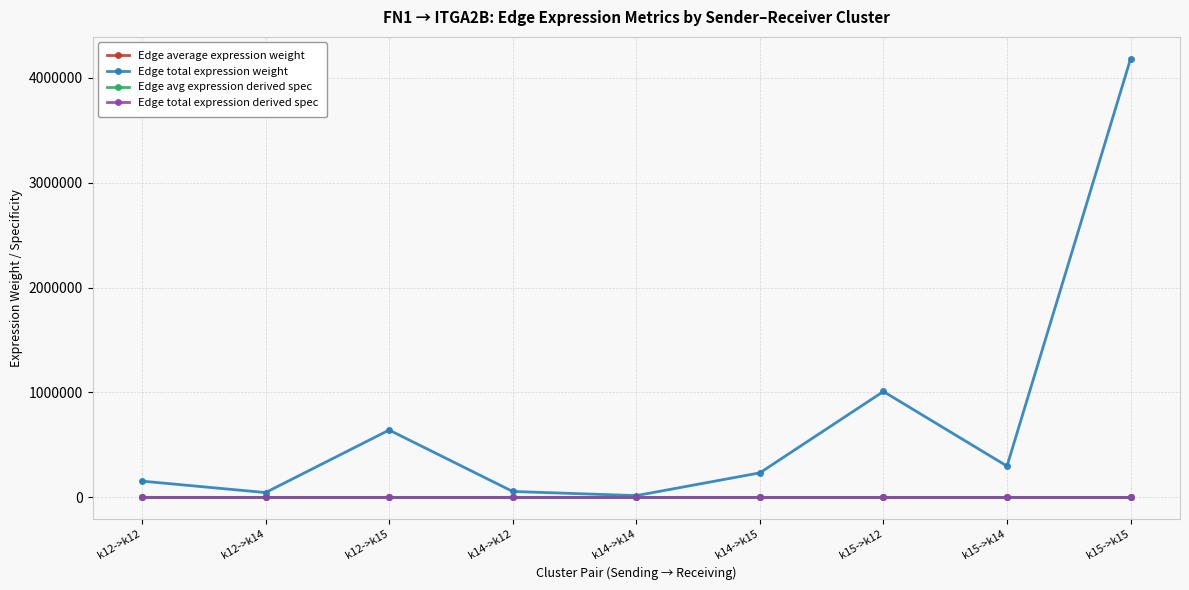

Which series has the largest total across all categories?

Edge total expression weight